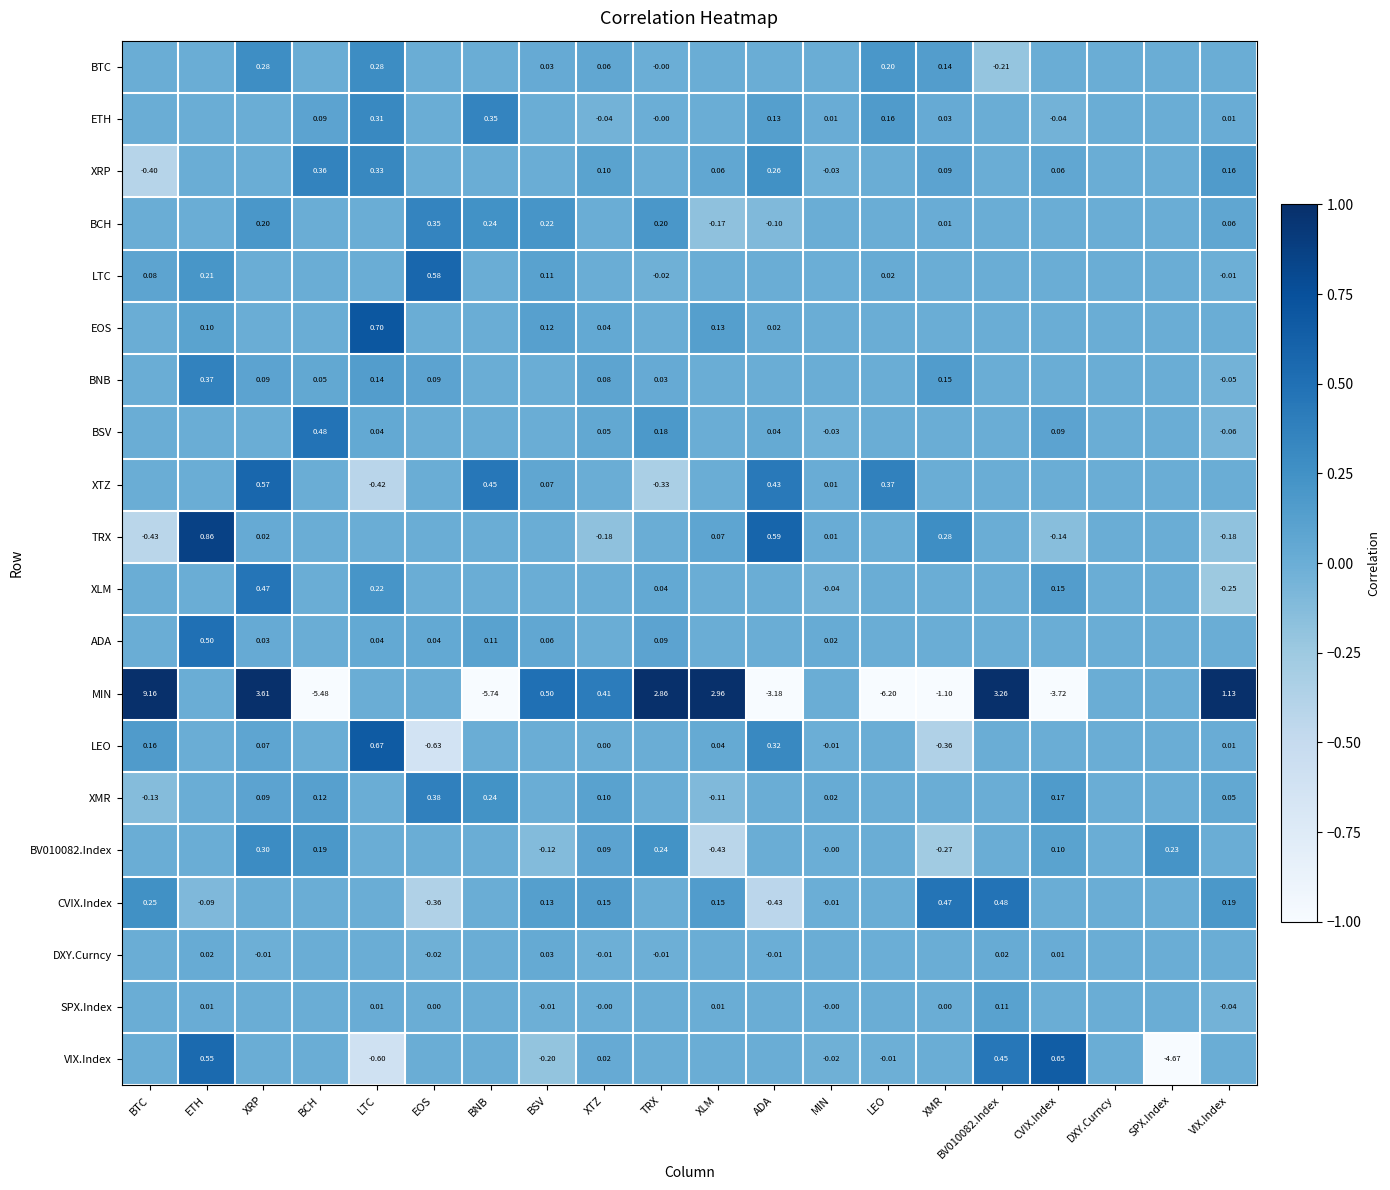

List the series in order of their peak value, highest first.

MIN, TRX, EOS, LEO, VIX.Index, LTC, XTZ, ADA, BSV, CVIX.Index, XLM, XMR, BNB, XRP, BCH, ETH, BV010082.Index, BTC, SPX.Index, DXY.Curncy